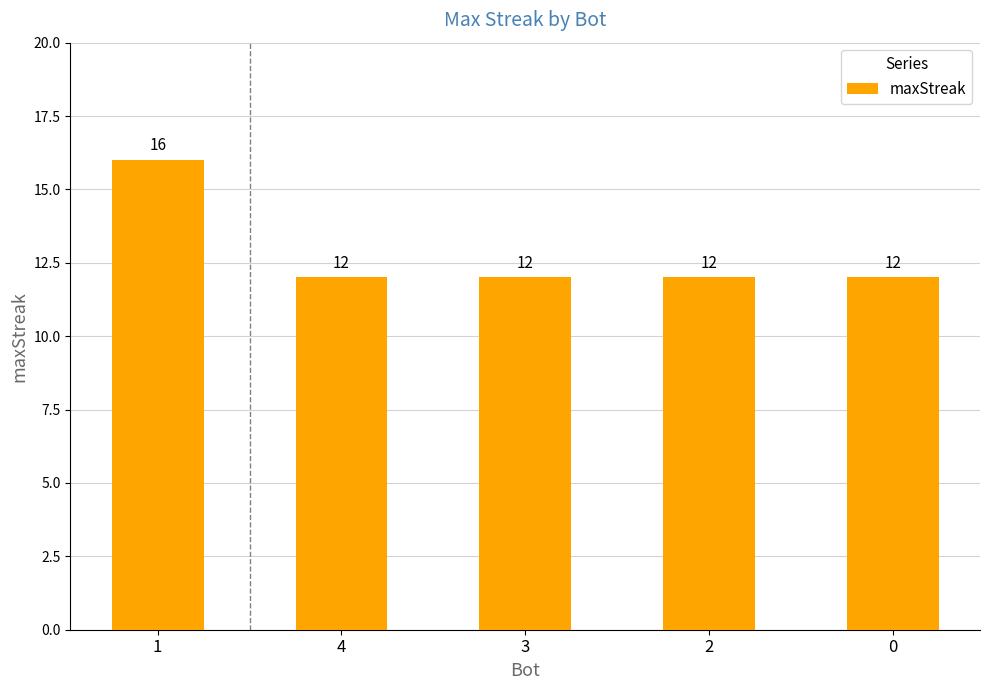

What is the label of the 1st bar from the left?

1